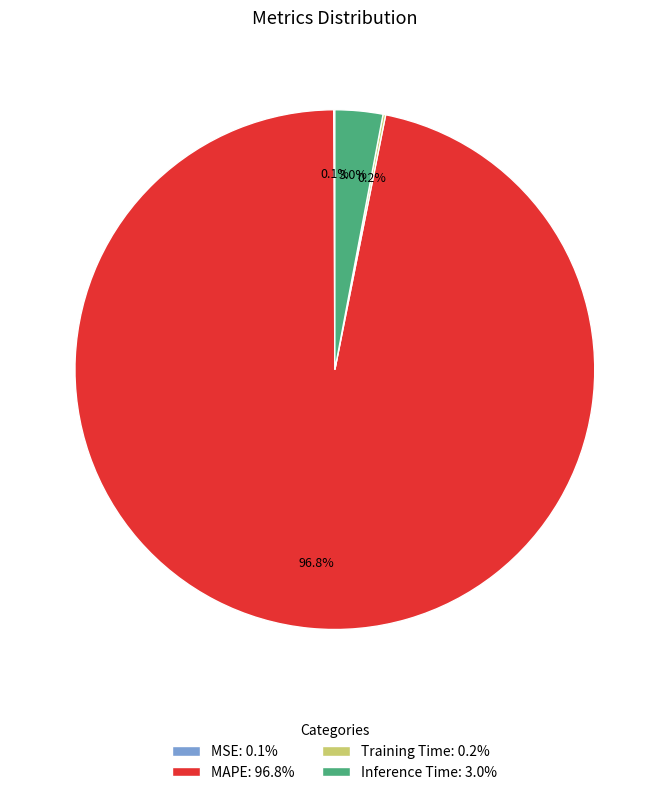

Does any single category account for the majority?

Yes